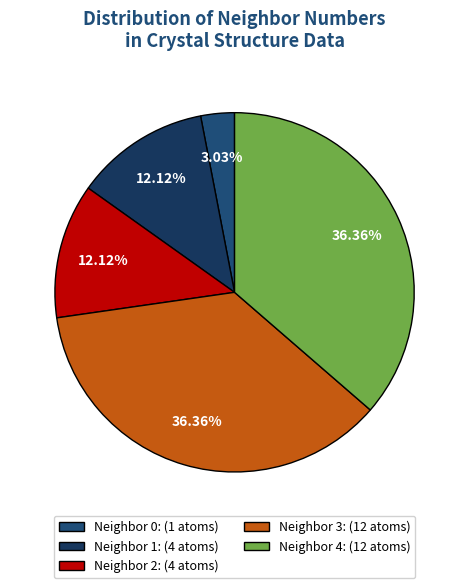

How many segments does this pie chart have?

5